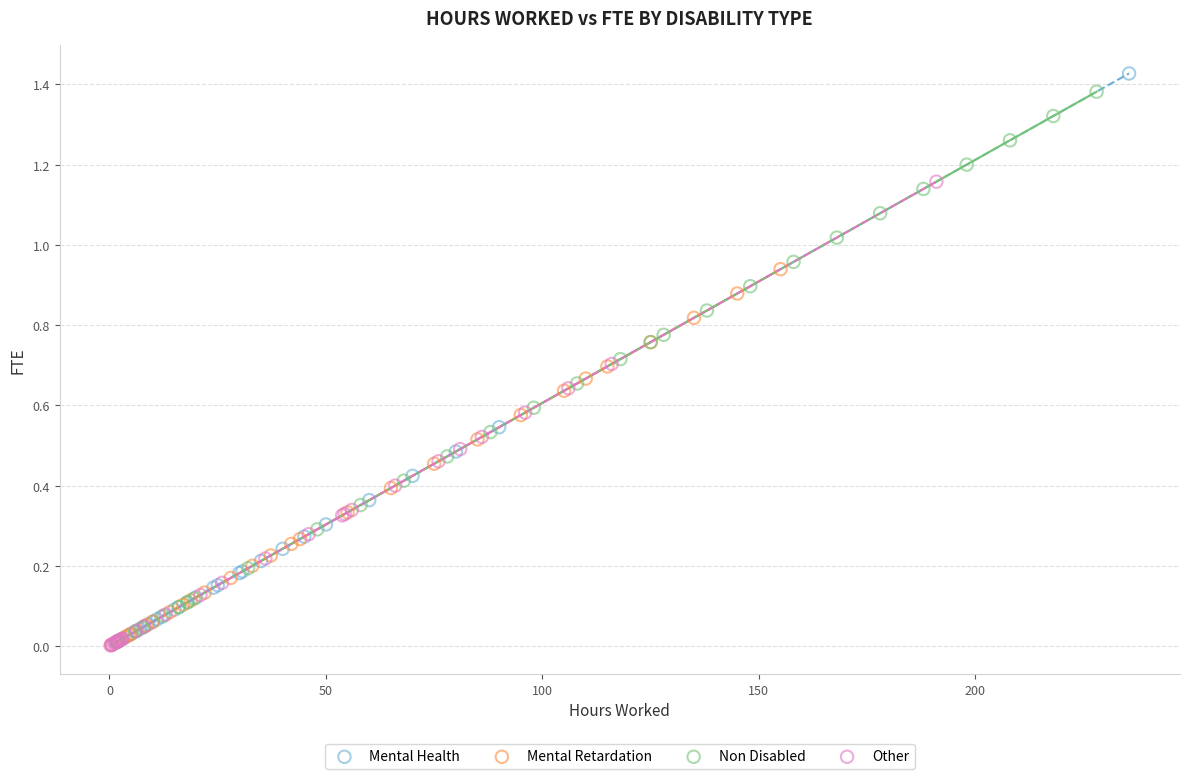

What are all the series names shown in the legend?

Mental Health, Mental Retardation, Non Disabled, Other